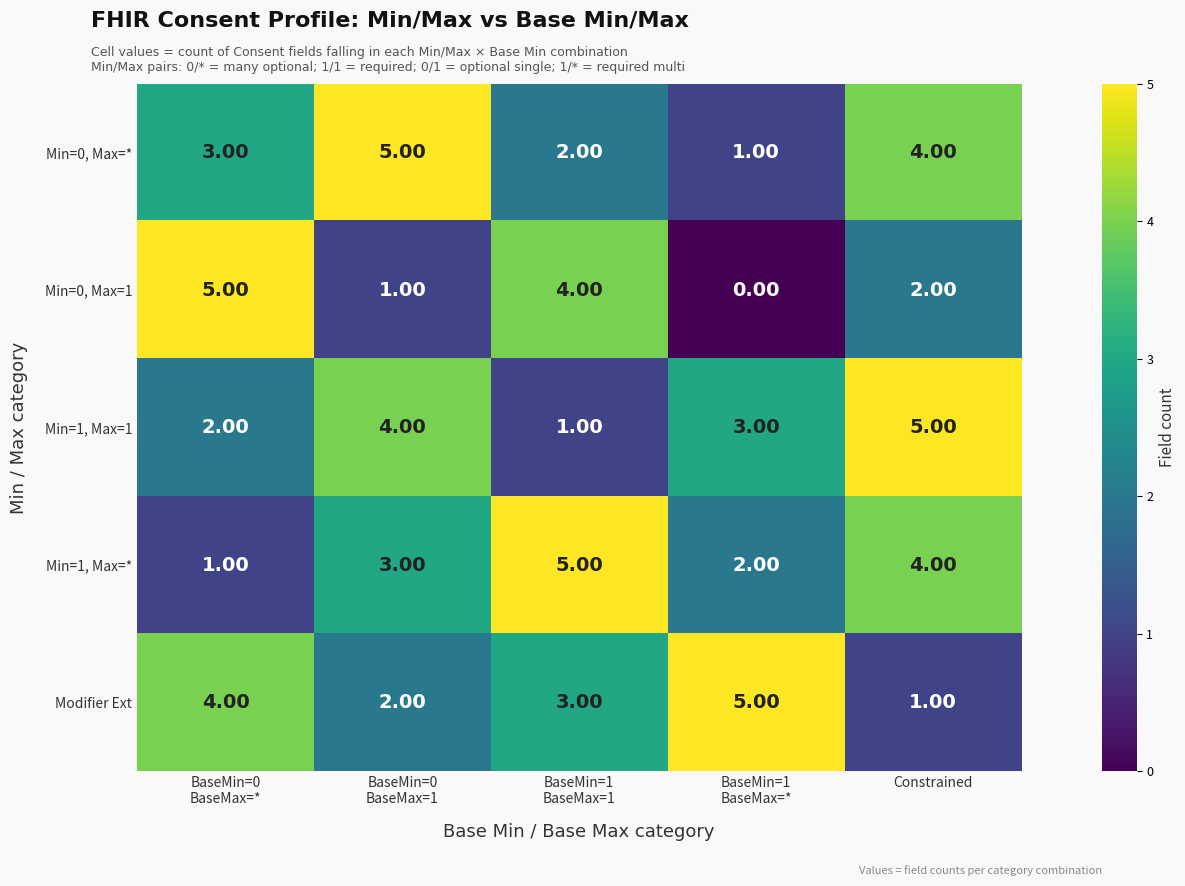

What is the difference between the maximum and minimum values in the Min=1, Max=* series?

4